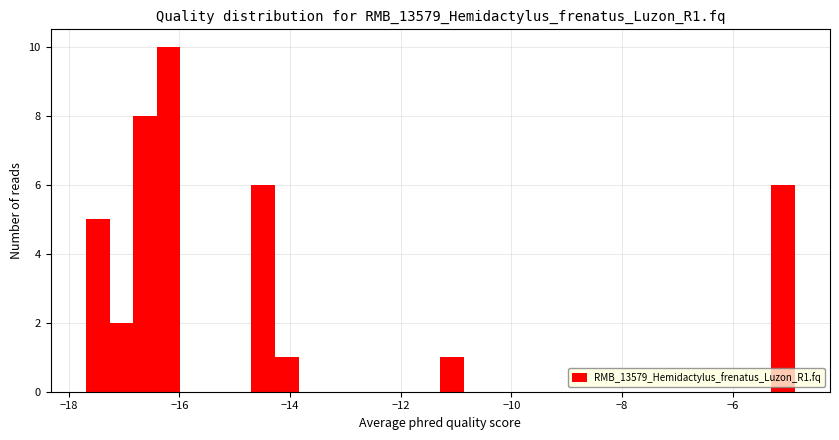

Around what value on the x-axis is the tallest bar? Give the approximate position of its centre, as read against the axis.

-16.2